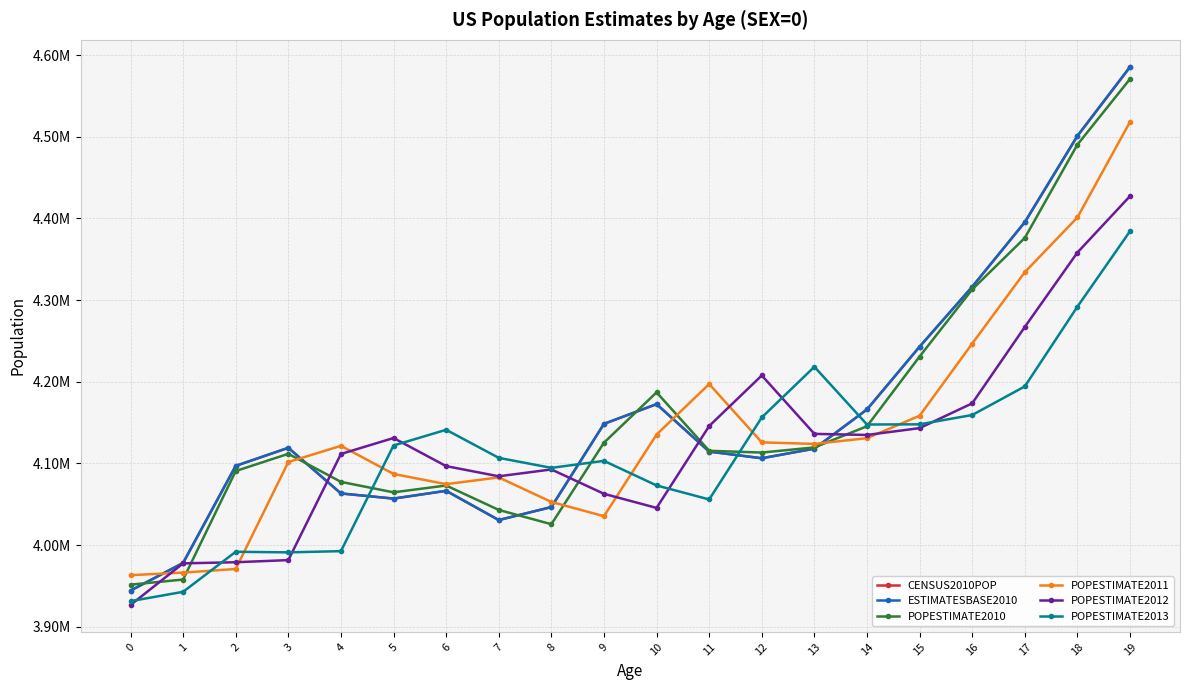

What is the sum of the POPESTIMATE2013 values at 7 and 17?

8300991